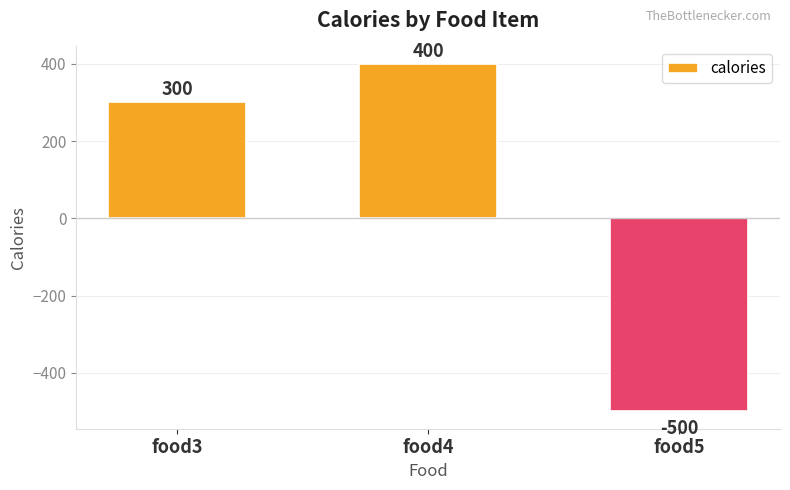

Rank the categories by value from highest to lowest.

food4, food3, food5